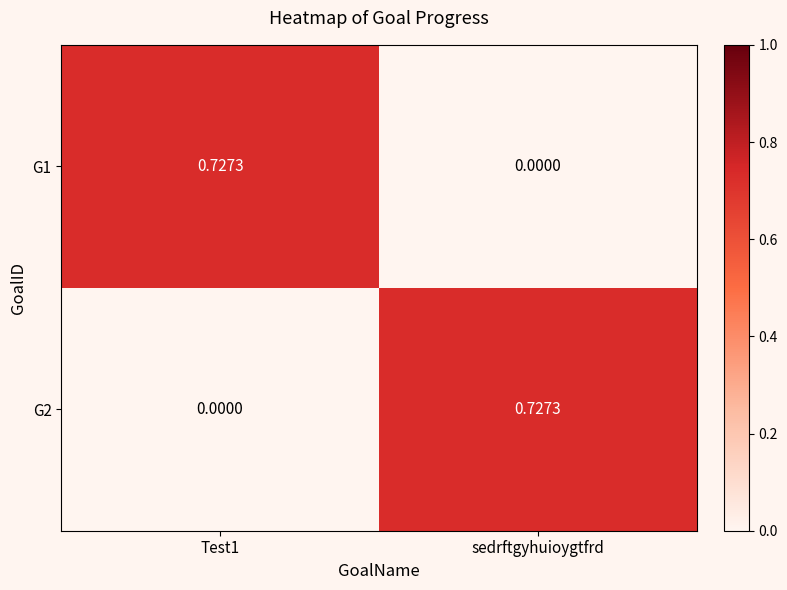

Is the value of G2 at sedrftgyhuioygtfrd greater than the value of G1 at sedrftgyhuioygtfrd?

Yes